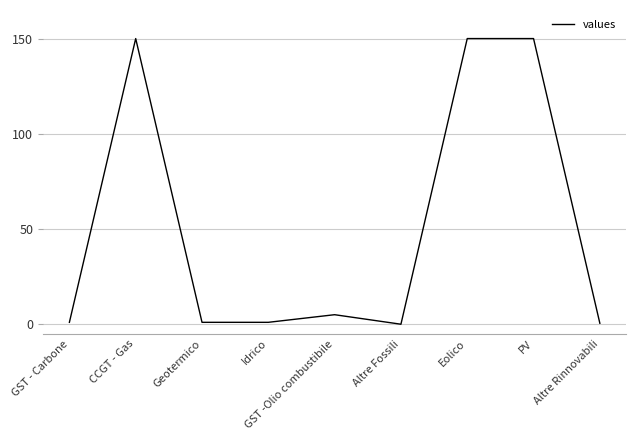

What is the maximum value shown in the chart?

150.0